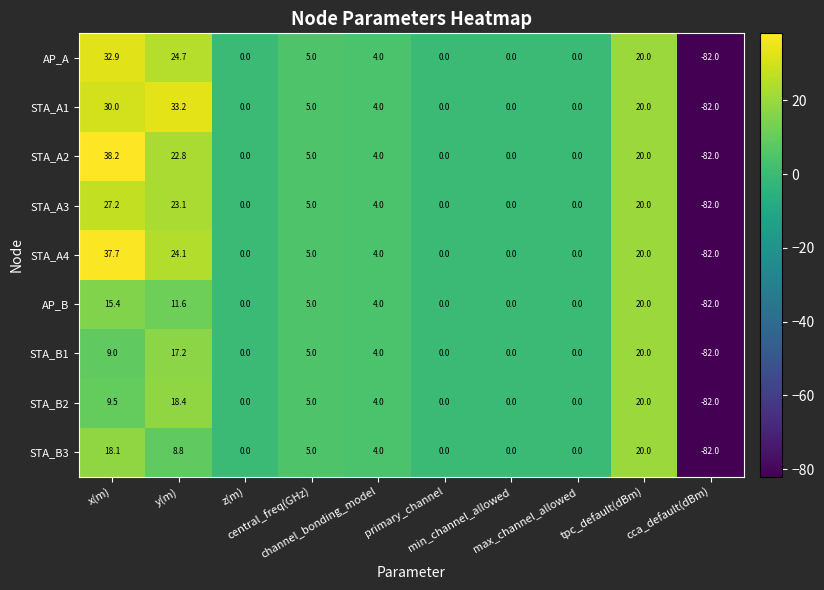

What is the maximum value shown in the chart?

38.2